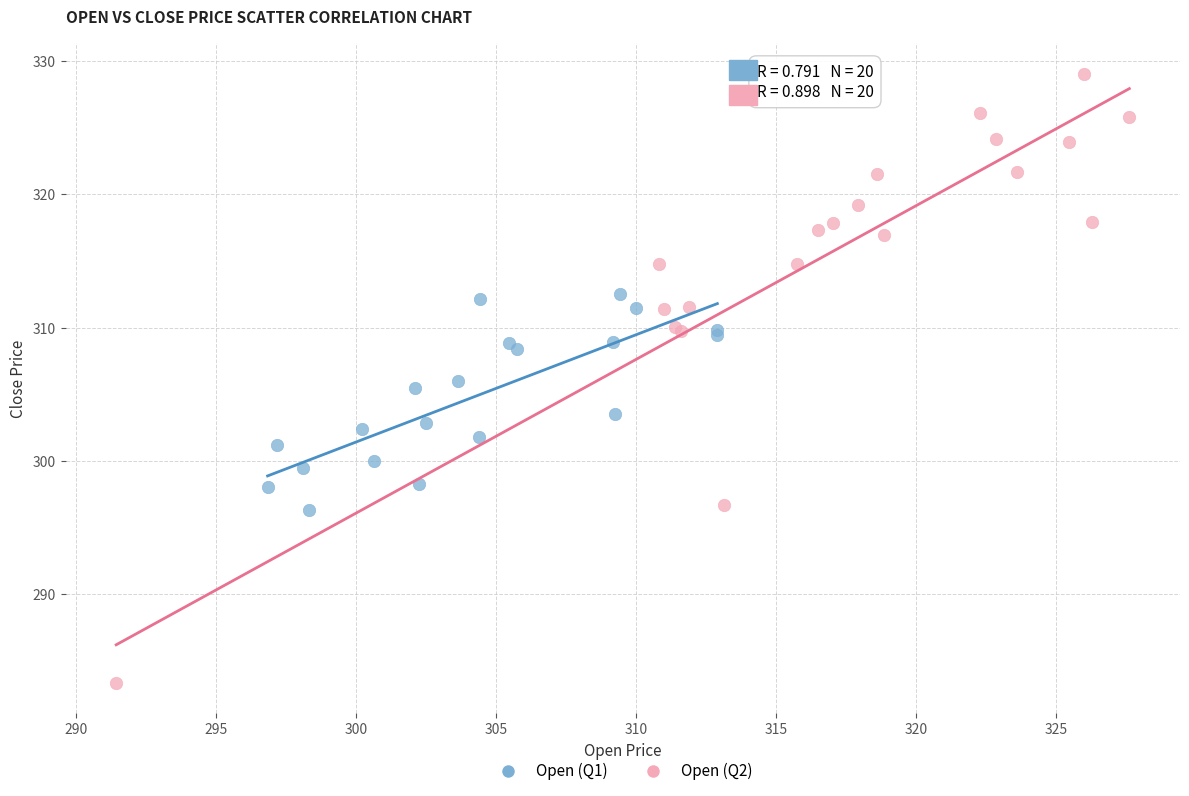

Which series contains the lowest Y value?

Open (Q2)